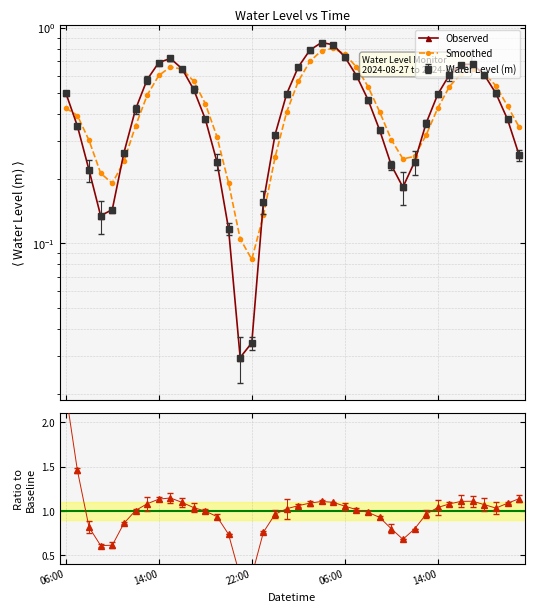

What is the greatest value displayed?

0.9